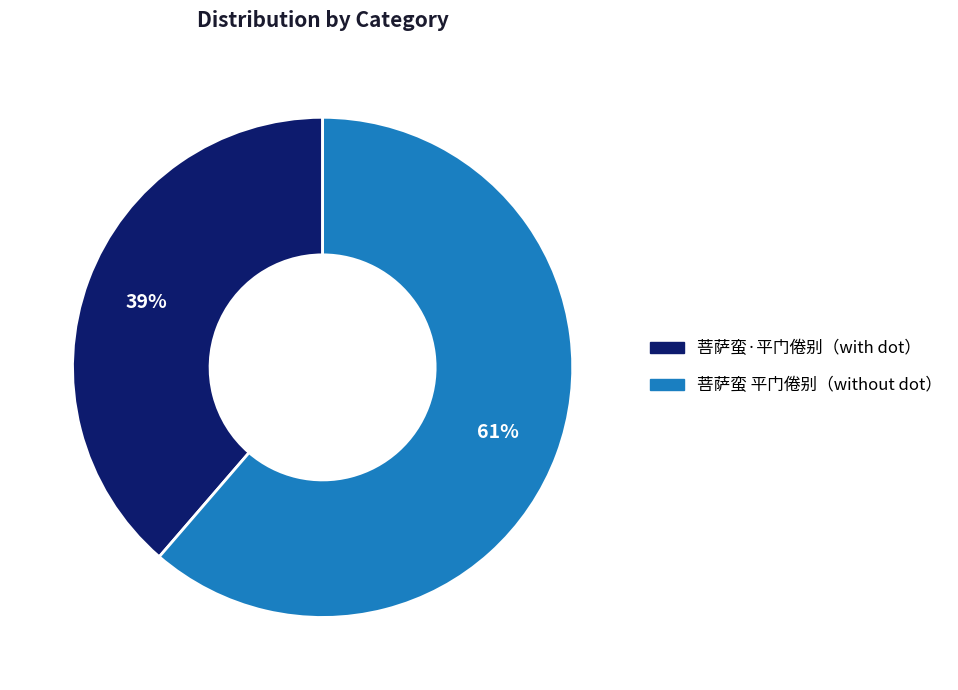

Count the number of slices in the pie.

2